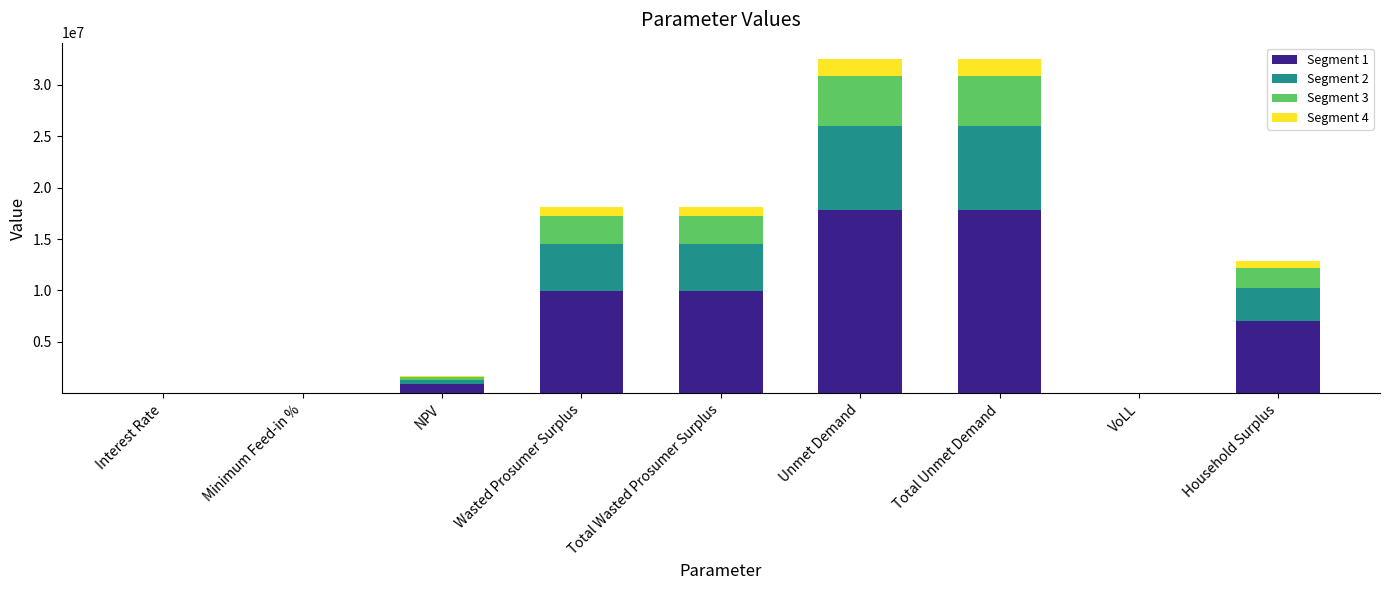

What is the total value across all series at Total Wasted Prosumer Surplus?

18093321.8